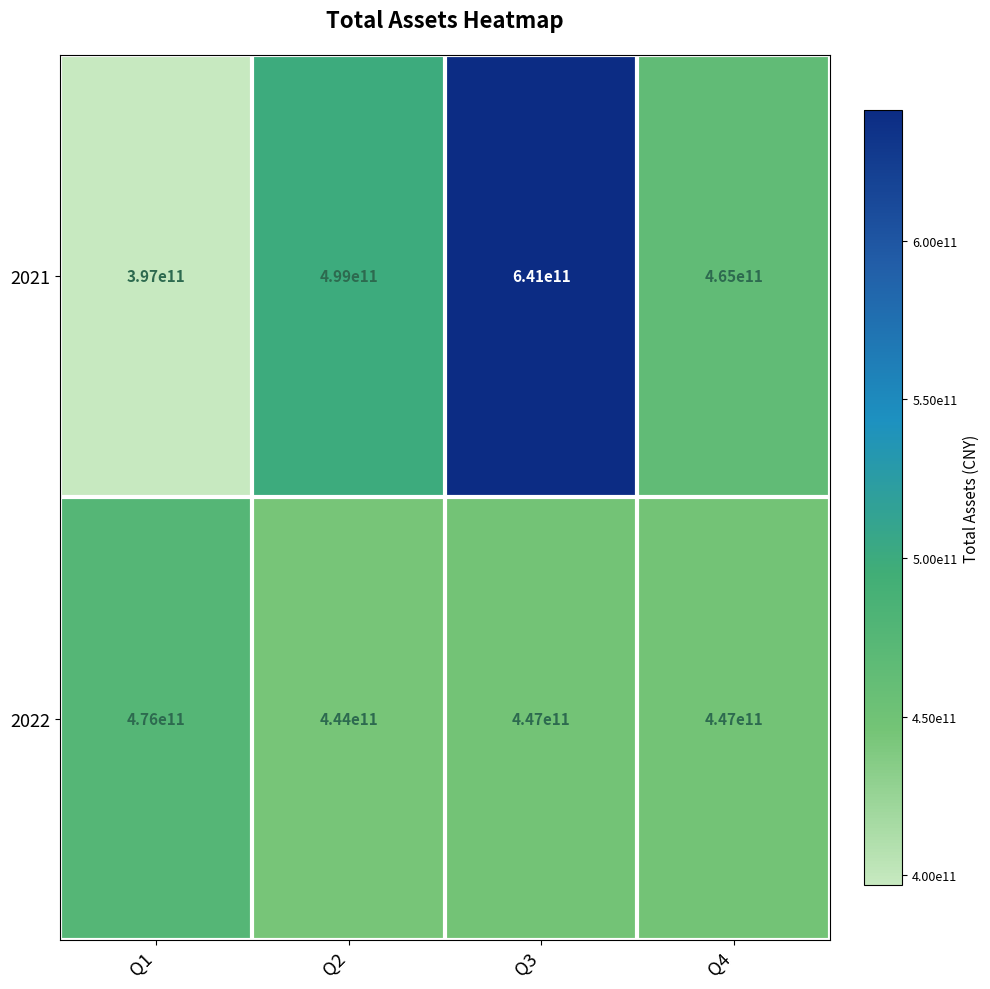

Which series changed the most between Q2 and Q4?

2021